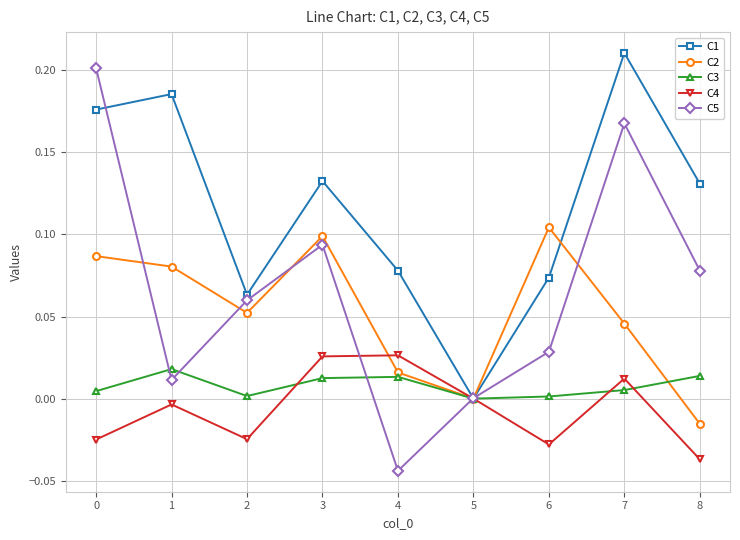

At which label is C2 closest to 0?

5